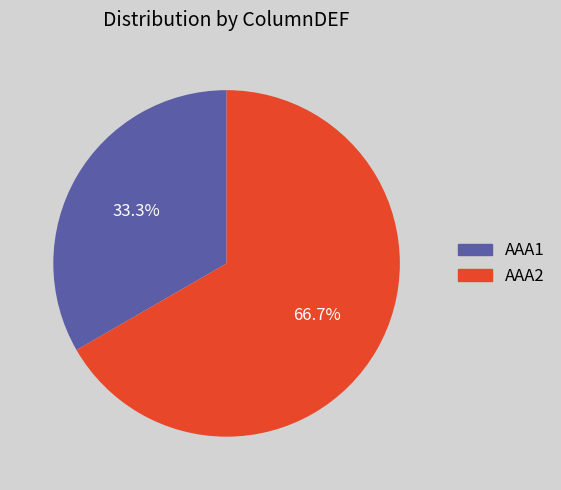

Is it true that AAA1 is 33% of the pie?

True